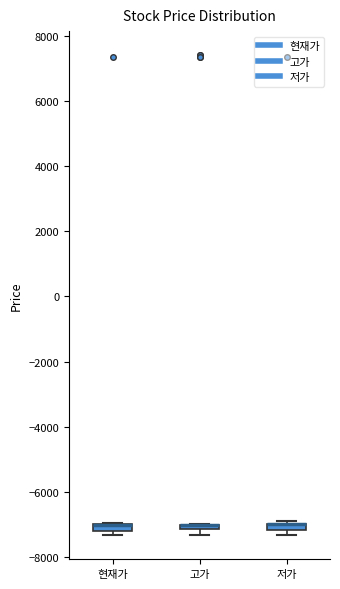

Where is the upper edge of the box for 현재가 on the y-axis? The values are not printed on the chart, so give them approximately, as read against the axis.

-7000